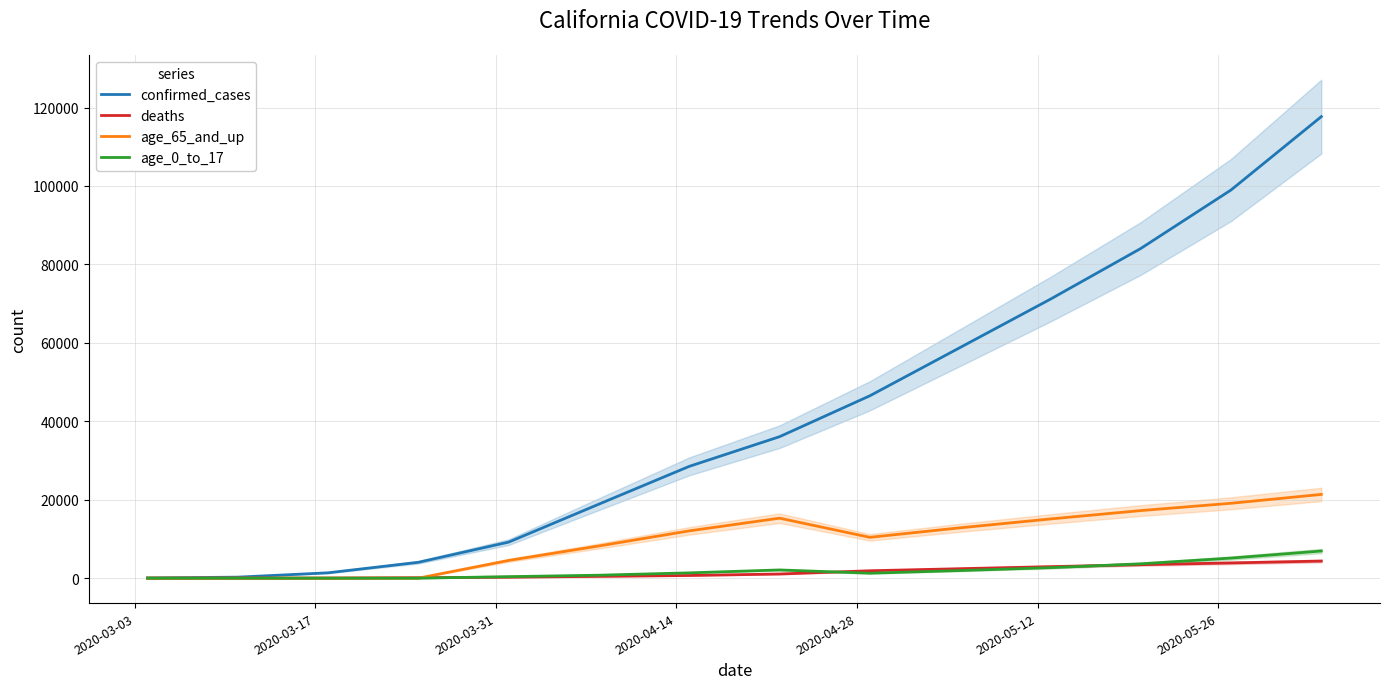

True or false: age_0_to_17 and age_65_and_up cross at least once.

False